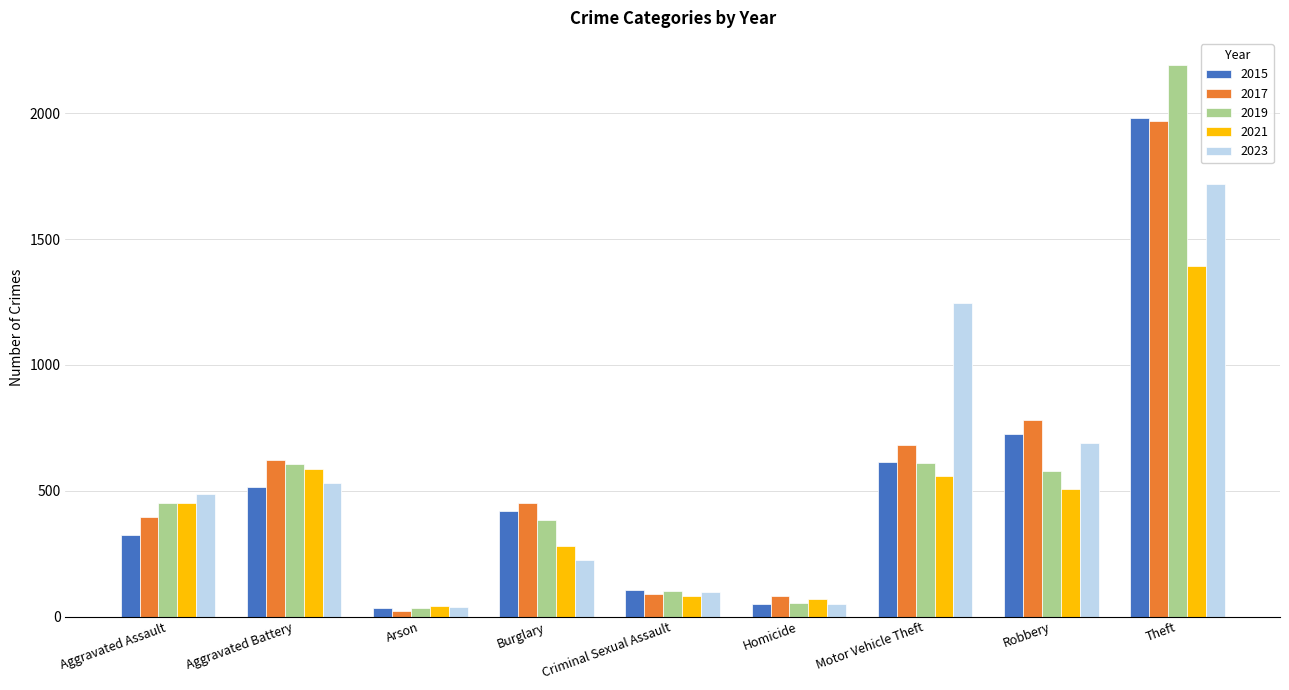

Does the chart contain any negative values?

No